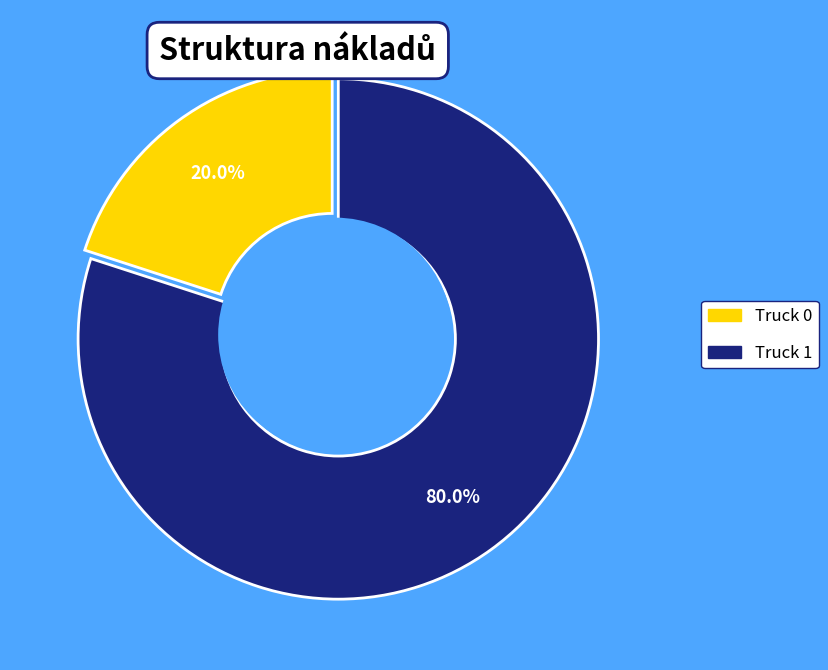

To the nearest percent, what is the average slice percentage?

50%